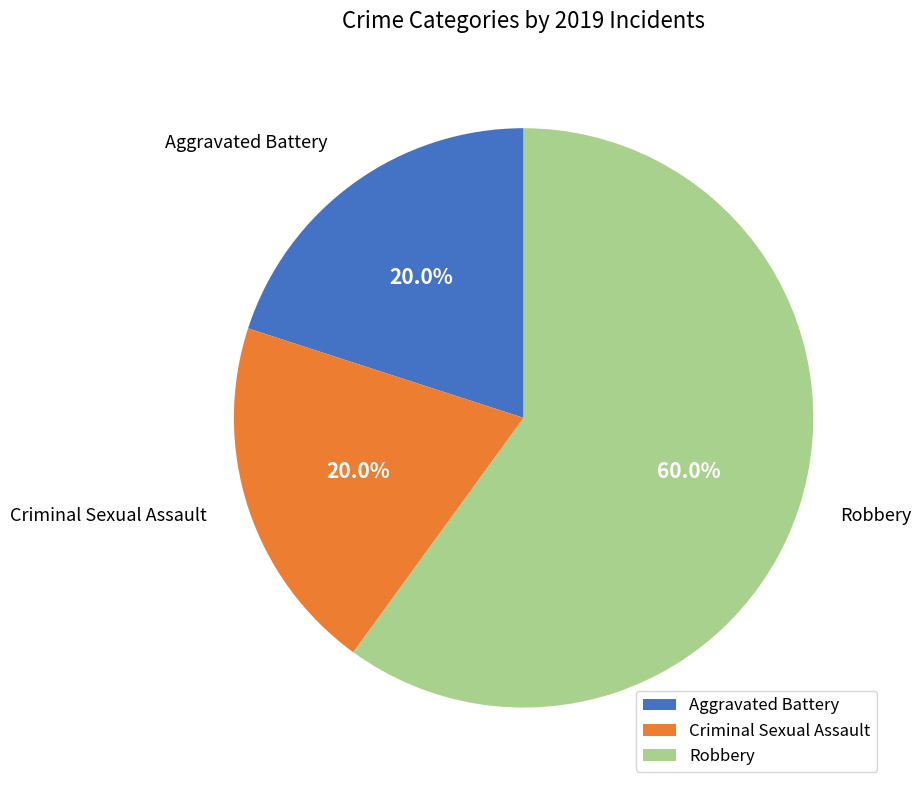

To the nearest percent, what is the difference between the largest and smallest slice percentages?

40%